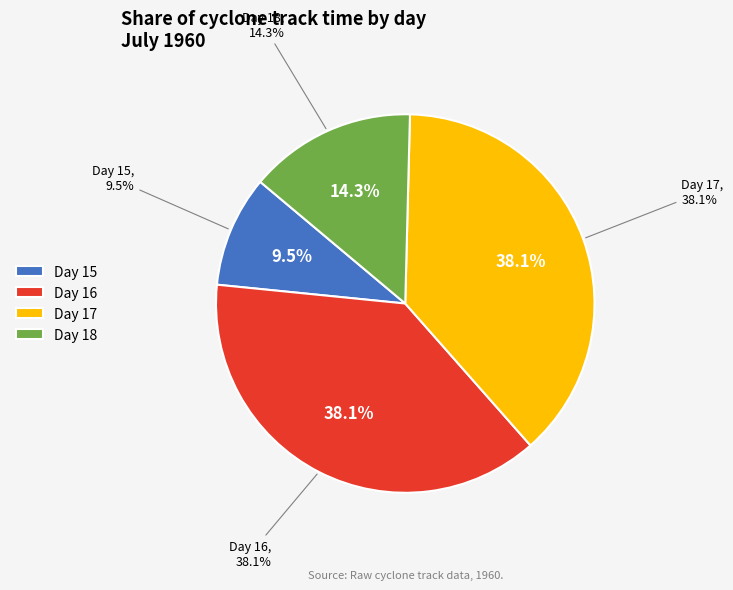

How many segments does this pie chart have?

4